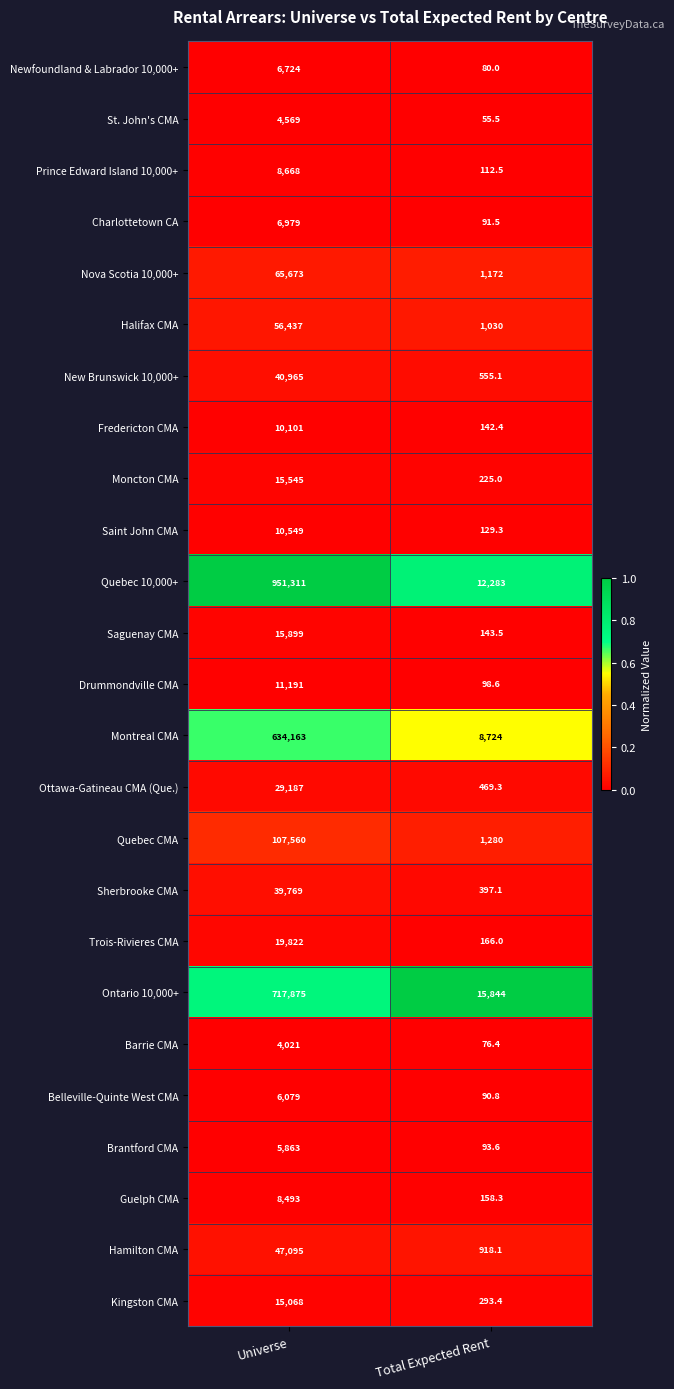

The Barrie CMA series shows 76.4 at Total Expected Rent. True or false?

True